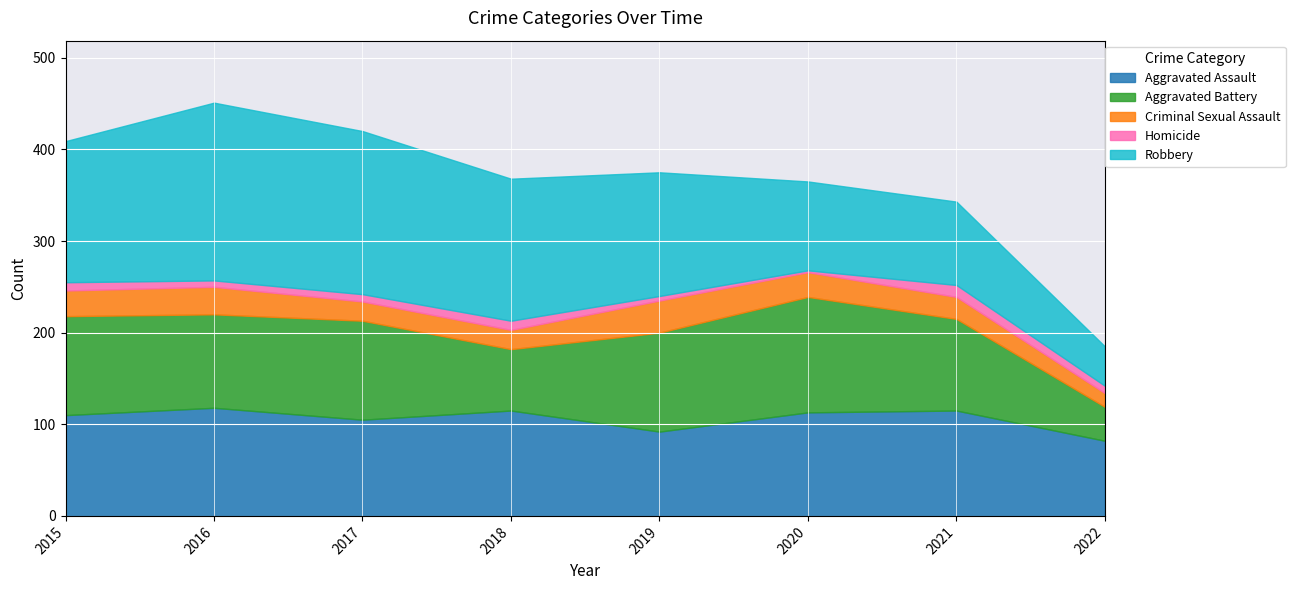

What are all the series names shown in the legend?

Aggravated Assault, Aggravated Battery, Criminal Sexual Assault, Homicide, Robbery